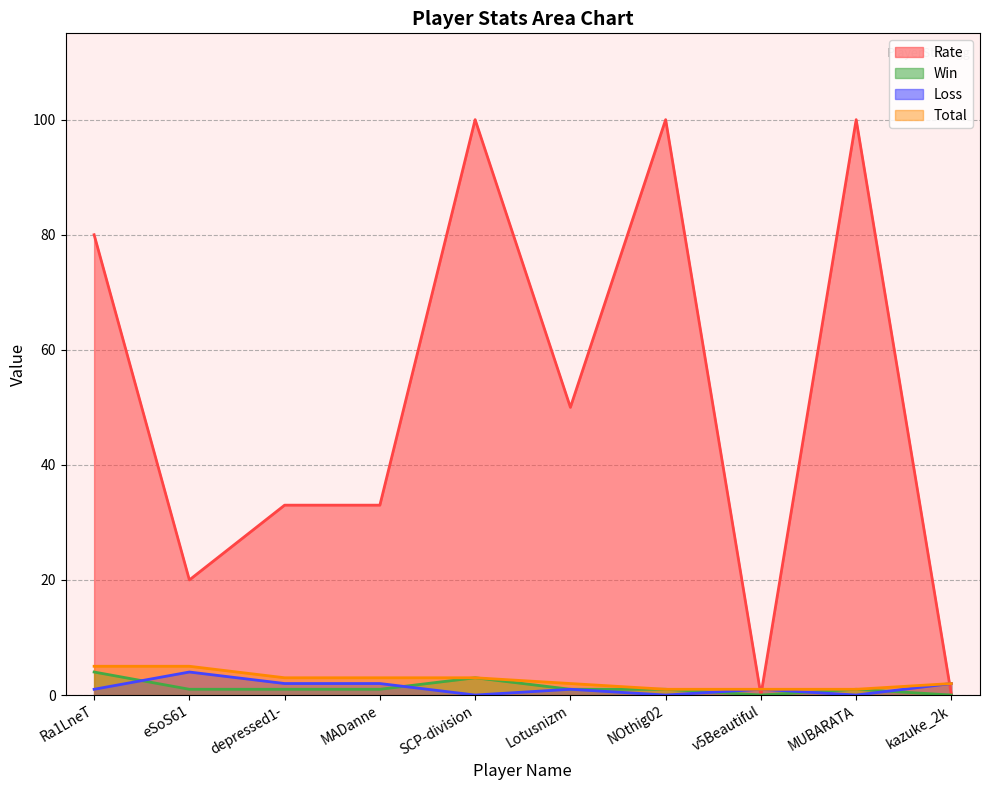

Reading right to left, extract all data points from this chart.

Rate: 0	100	0	100	50	100	33	33	20	80
Win: 0	1	0	1	1	3	1	1	1	4
Loss: 2	0	1	0	1	0	2	2	4	1
Total: 2	1	1	1	2	3	3	3	5	5